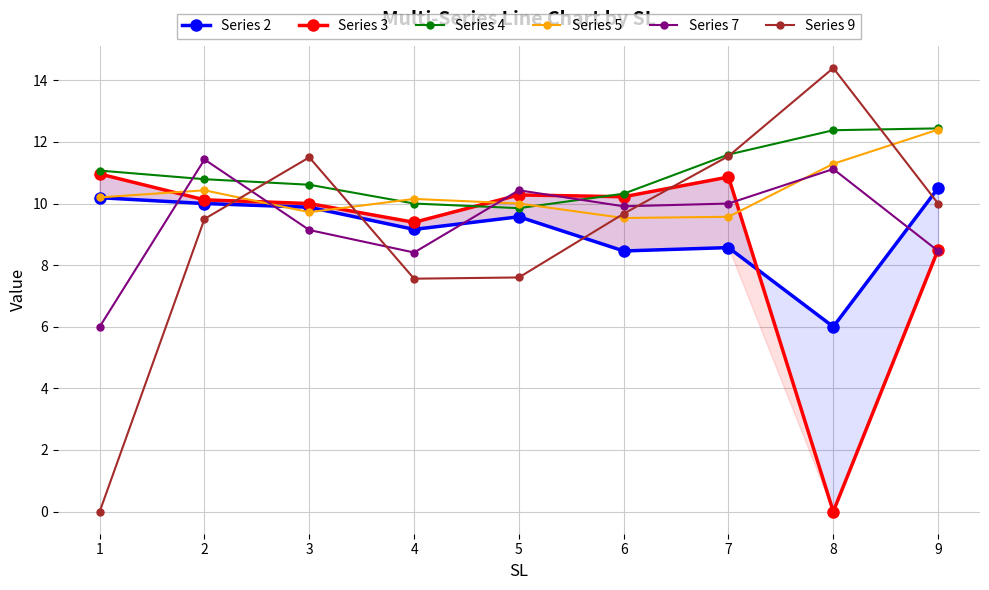

What is the difference between the Series 5 values at 3 and 6?

0.2